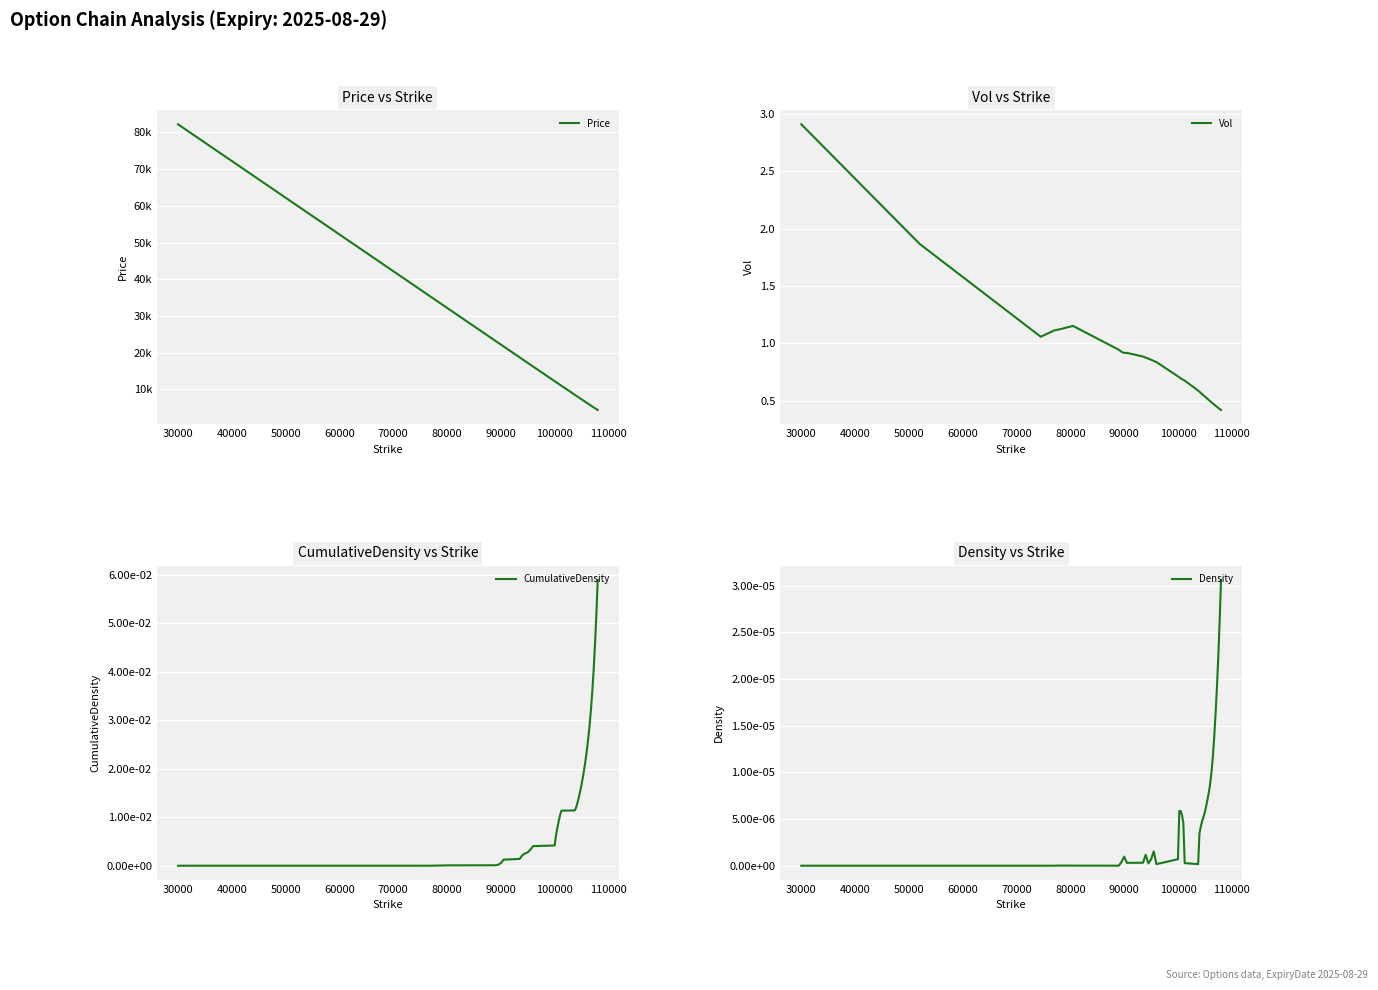

At which label does Vol reach its peak?

30000